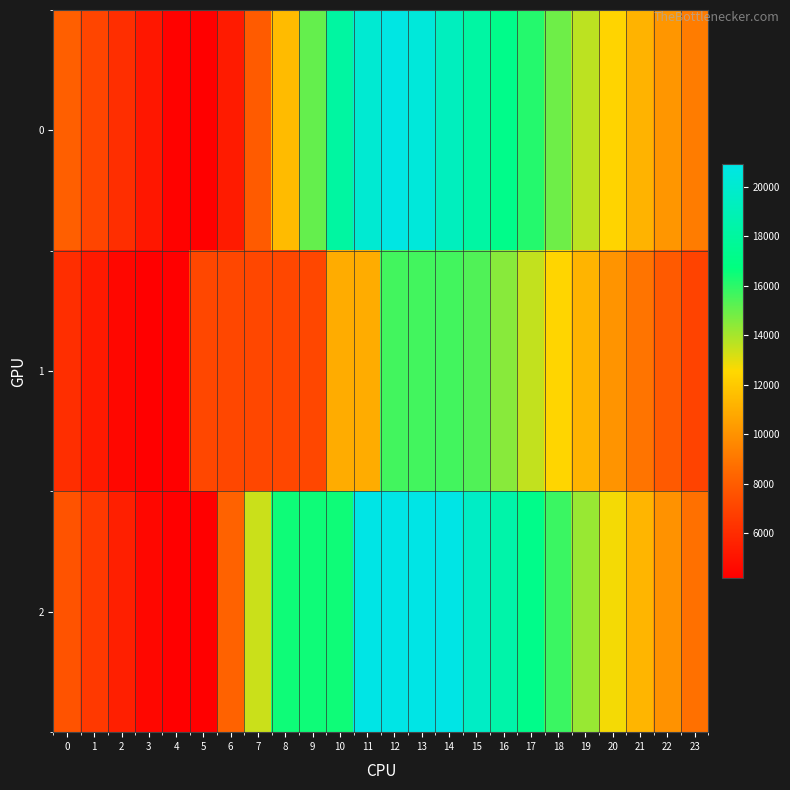

Which series has the largest range (max minus min)?

2